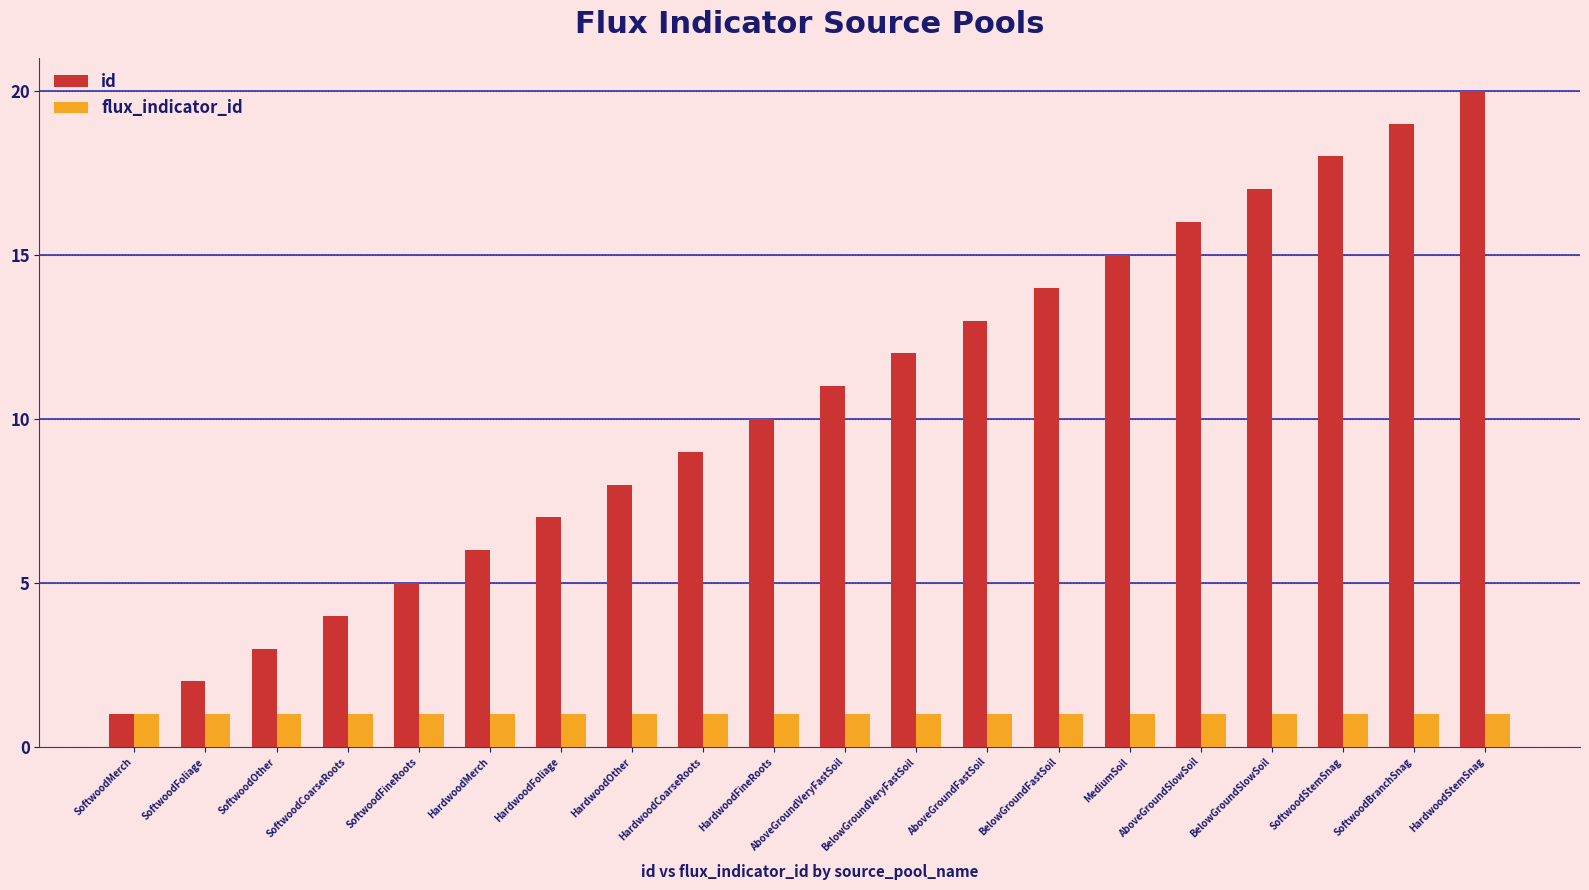

How many bars are there in total?

40